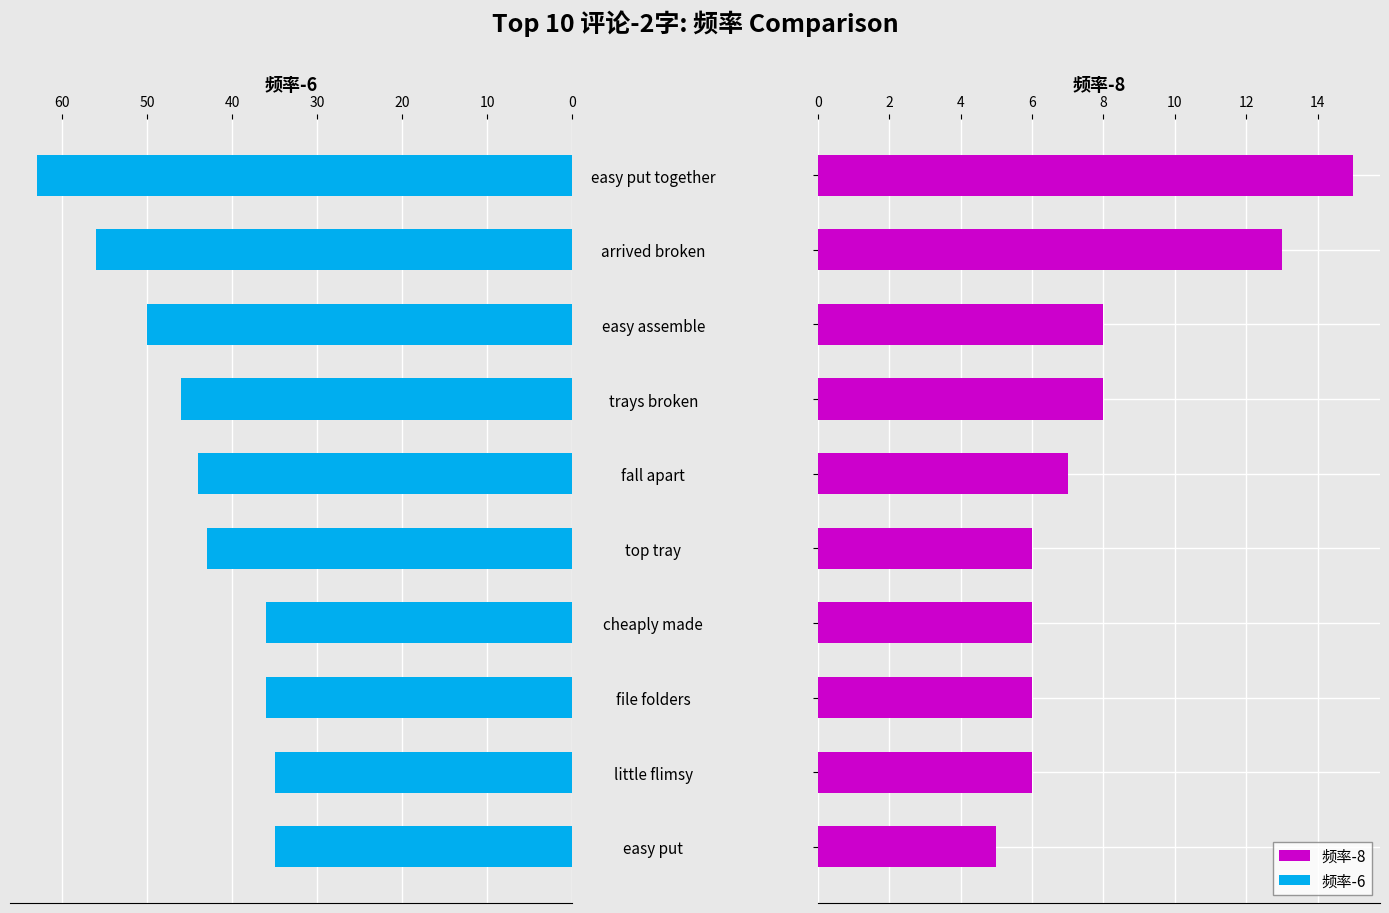

What is the smallest value displayed?

5